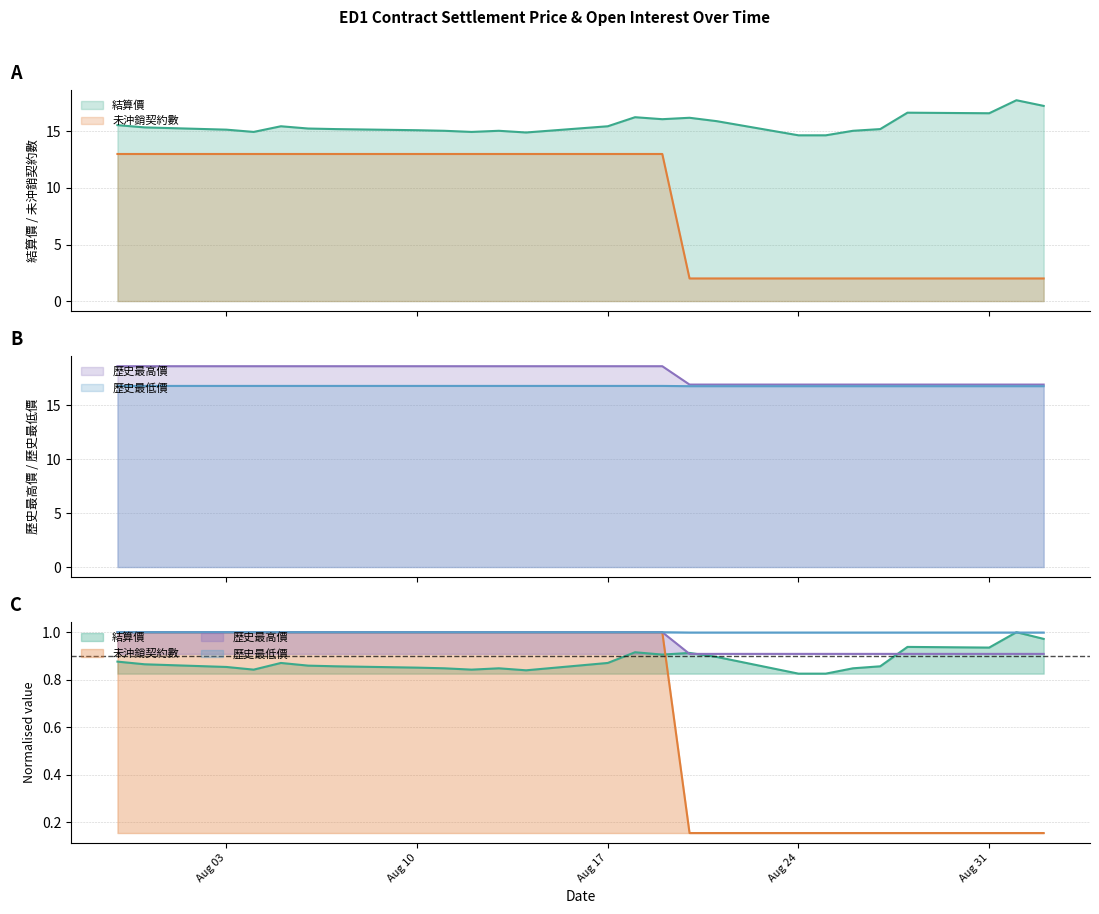

The value of 結算價 at Aug 31 is 26.2. True or false?

False